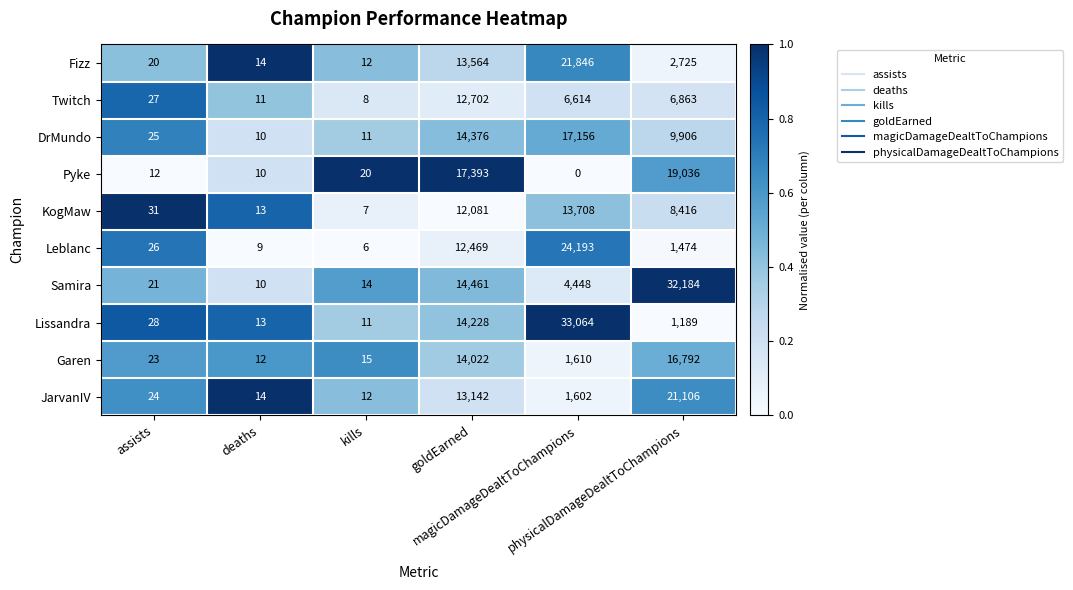

How many categories are shown in the chart?

6